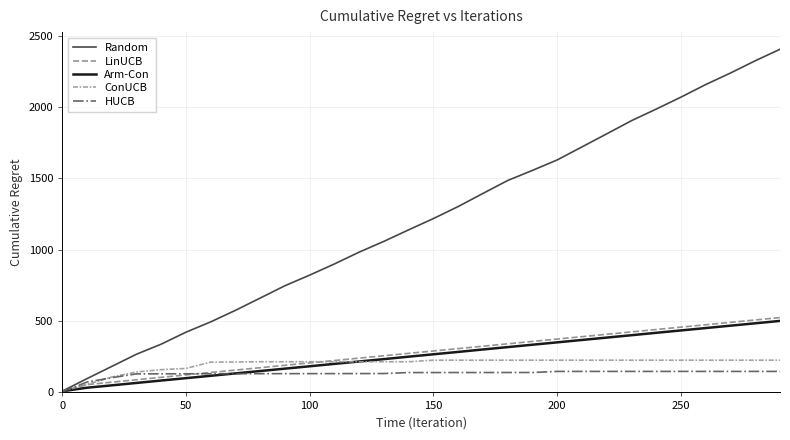

True or false: HUCB and ConUCB intersect in this chart.

True